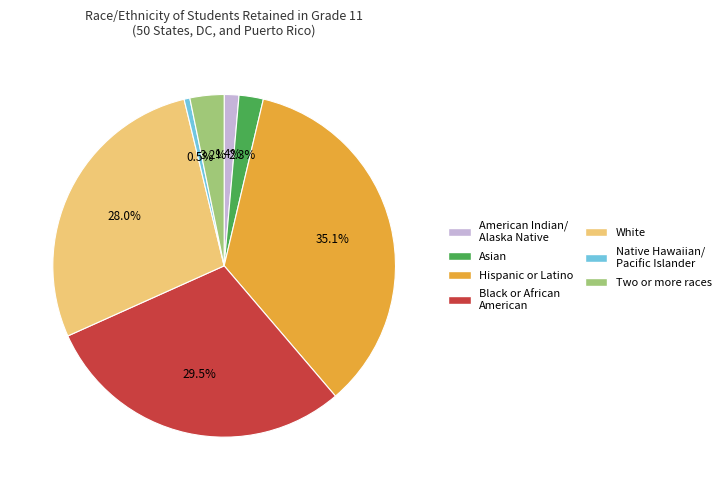

The Two or more races slice represents 3% of the pie. True or false?

True